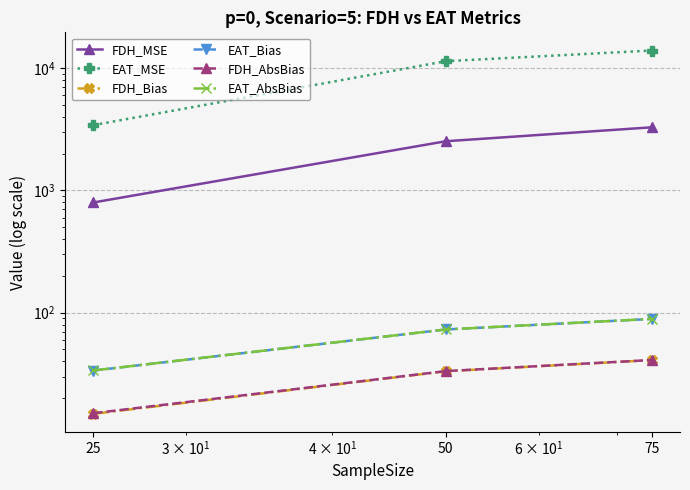

Which series changed the most between 25 and 75?

EAT_MSE